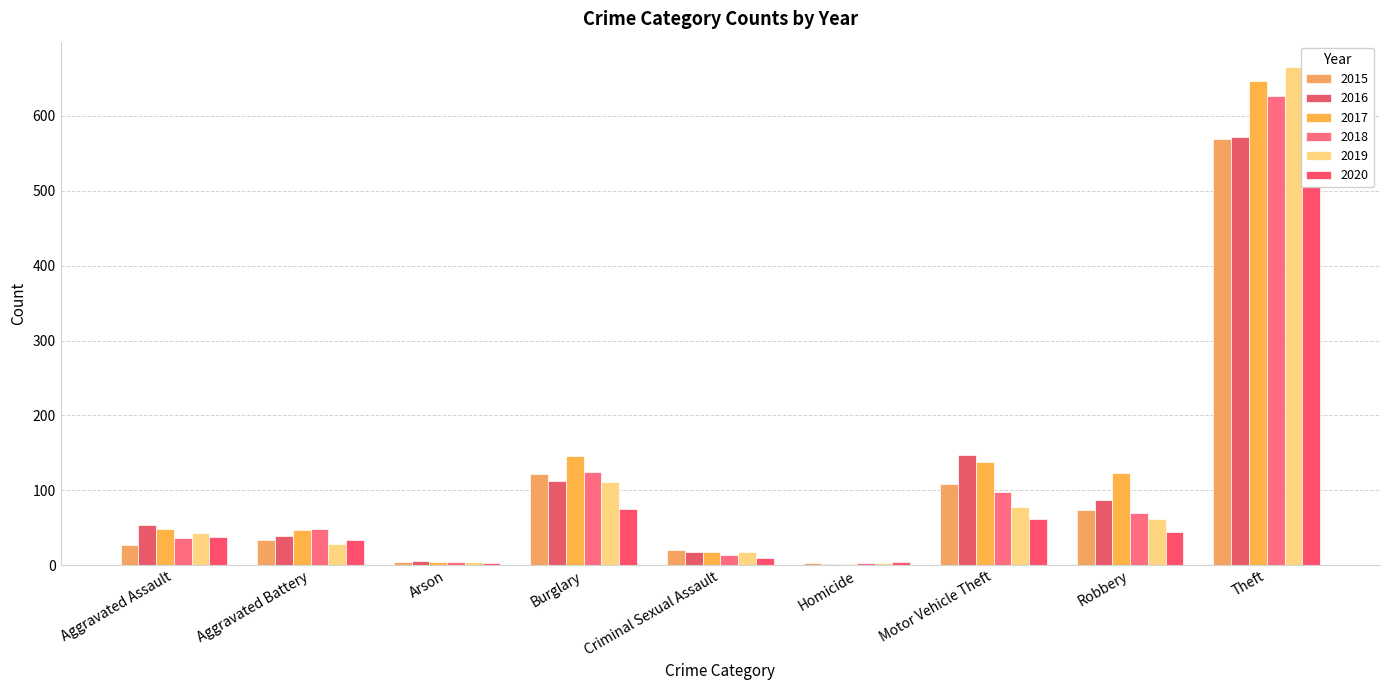

The 2019 series shows 78 at Motor Vehicle Theft. True or false?

True